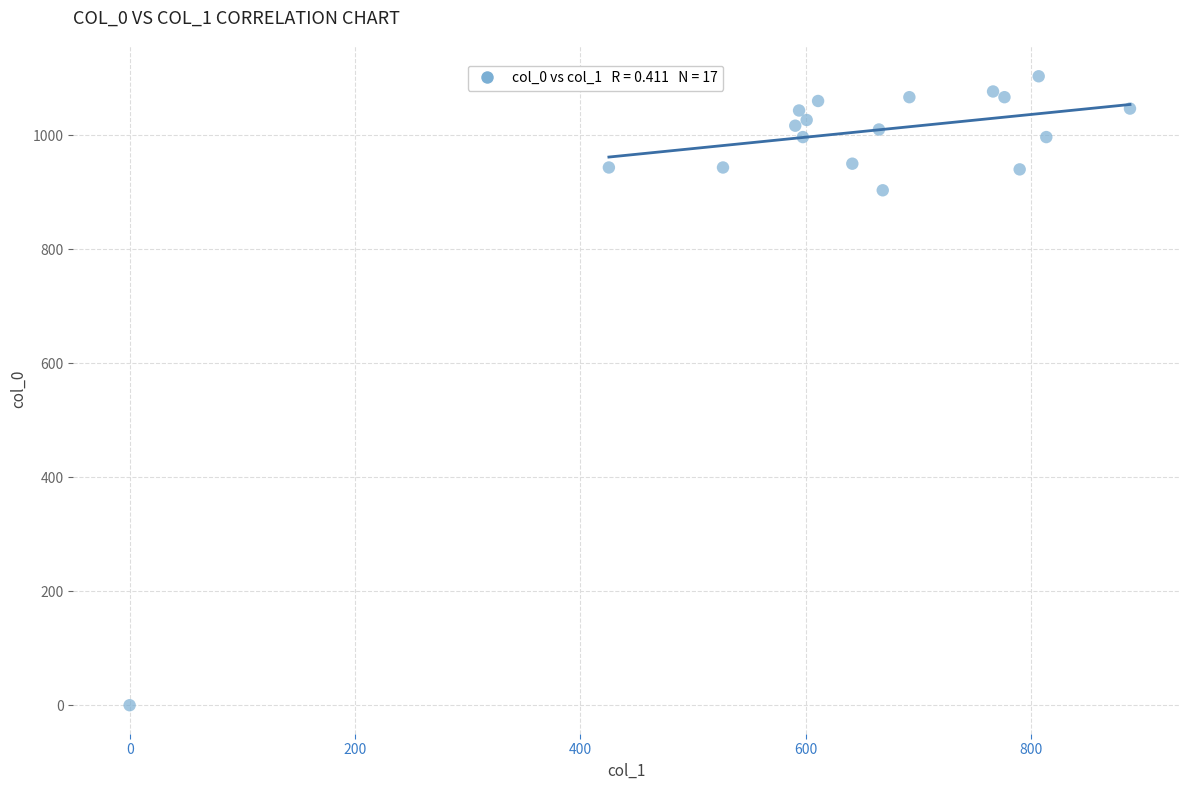

What is the range of X values (max minus min)?

887.6